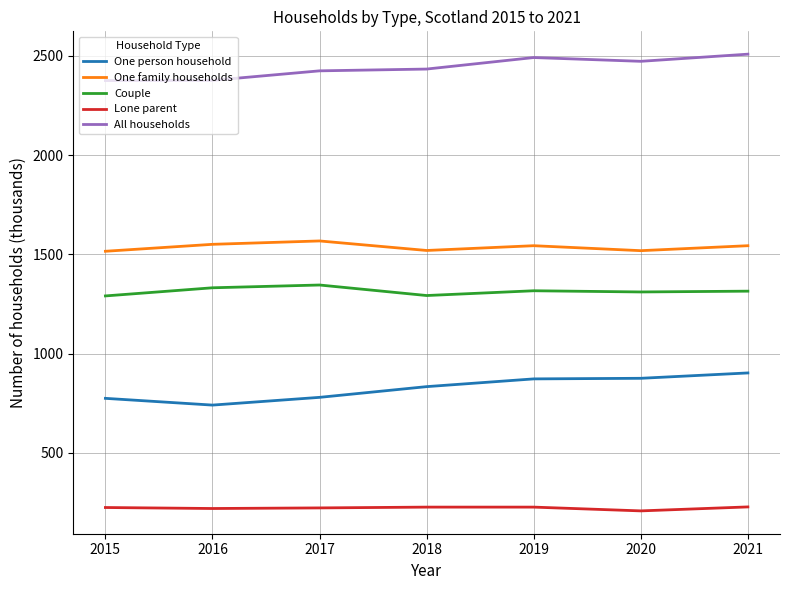

Rank the series by their maximum value, from lowest to highest.

Lone parent, One person household, Couple, One family households, All households